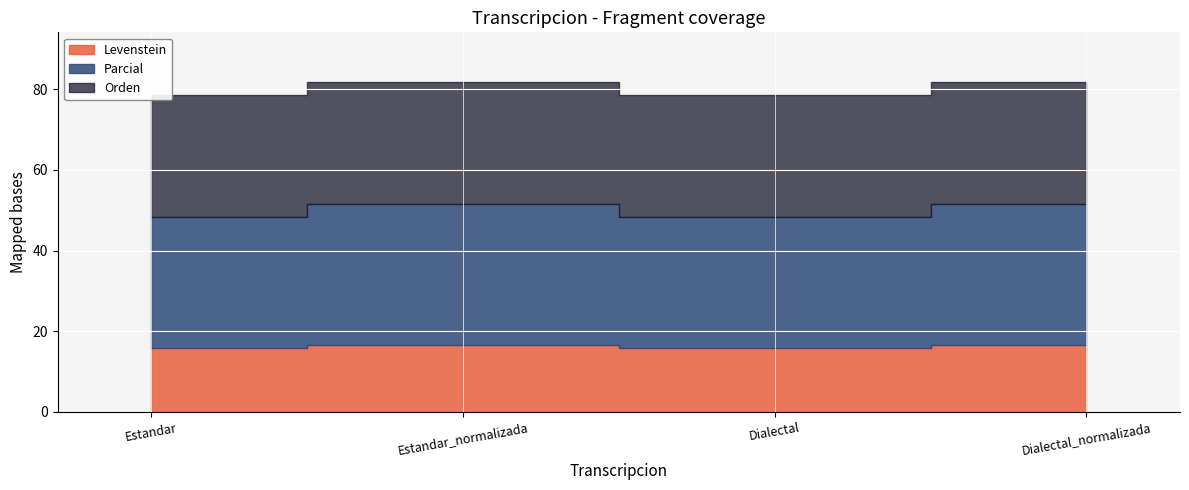

At Dialectal, list the series in order from smallest to largest.

Levenstein, Orden, Parcial